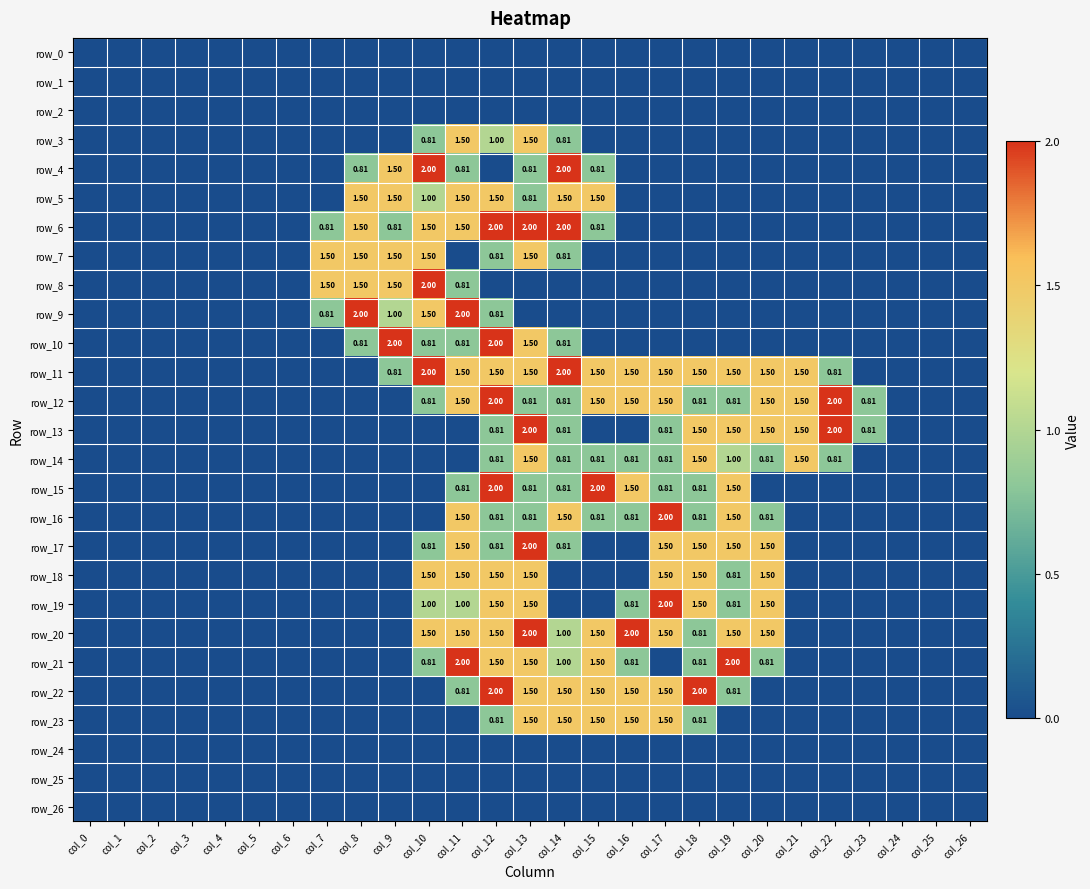

Which series has the largest total across all categories?

row_11